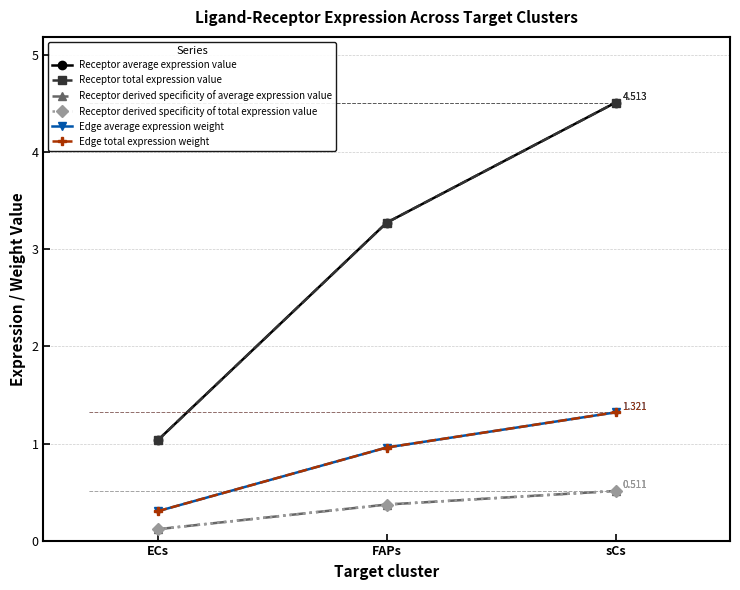

Which series has the largest total across all categories?

Receptor average expression value